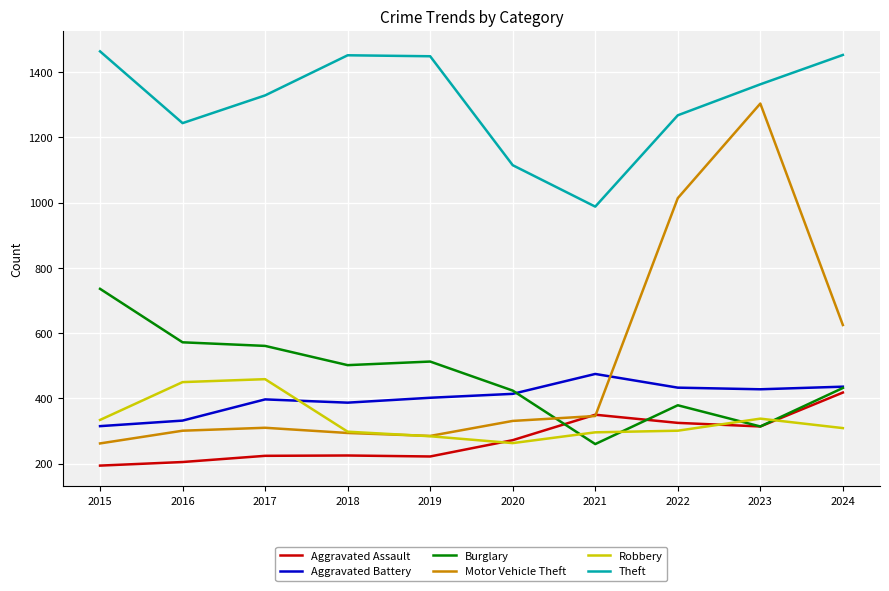

At how many categories does at least one series exceed 1388?

4